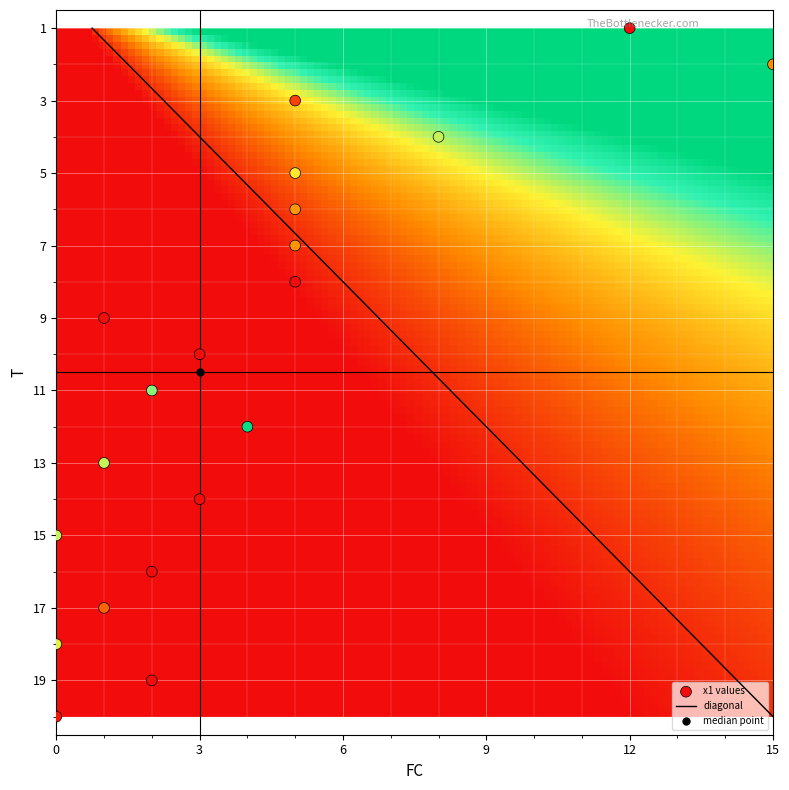

Reading left to right, transcribe all the data shown in this chart.

1: FC=12.0	x1=2.7
2: FC=15.0	x1=5.2
3: FC=5.0	x1=4.3
4: FC=8.0	x1=7.3
5: FC=5.0	x1=6.6
6: FC=5.0	x1=5.4
7: FC=5.0	x1=5.3
8: FC=5.0	x1=2.9
9: FC=1.0	x1=2.8
10: FC=3.0	x1=2.7
11: FC=2.0	x1=7.7
12: FC=4.0	x1=9.8
13: FC=1.0	x1=7.3
14: FC=3.0	x1=2.8
15: FC=0.0	x1=7.2
16: FC=2.0	x1=3.6
17: FC=1.0	x1=4.7
18: FC=0.0	x1=7.0
19: FC=2.0	x1=2.5
20: FC=0.0	x1=3.7